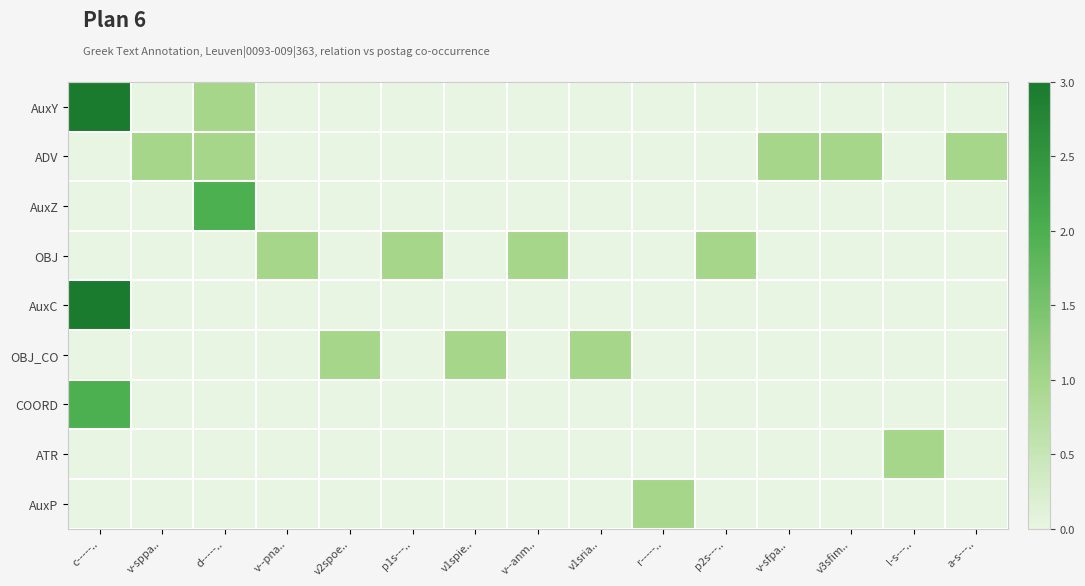

Reading right to left, transcribe all the data shown in this chart.

AuxY: a-s---..=0	l-s---..=0	v3sfim..=0	v-sfpa..=0	p2s---..=0	r-----..=0	v1sria..=0	v--anm..=0	v1spie..=0	p1s---..=0	v2spoe..=0	v--pna..=0	d-----..=1	v-sppa..=0	c-----..=3
ADV: a-s---..=1	l-s---..=0	v3sfim..=1	v-sfpa..=1	p2s---..=0	r-----..=0	v1sria..=0	v--anm..=0	v1spie..=0	p1s---..=0	v2spoe..=0	v--pna..=0	d-----..=1	v-sppa..=1	c-----..=0
AuxZ: a-s---..=0	l-s---..=0	v3sfim..=0	v-sfpa..=0	p2s---..=0	r-----..=0	v1sria..=0	v--anm..=0	v1spie..=0	p1s---..=0	v2spoe..=0	v--pna..=0	d-----..=2	v-sppa..=0	c-----..=0
OBJ: a-s---..=0	l-s---..=0	v3sfim..=0	v-sfpa..=0	p2s---..=1	r-----..=0	v1sria..=0	v--anm..=1	v1spie..=0	p1s---..=1	v2spoe..=0	v--pna..=1	d-----..=0	v-sppa..=0	c-----..=0
AuxC: a-s---..=0	l-s---..=0	v3sfim..=0	v-sfpa..=0	p2s---..=0	r-----..=0	v1sria..=0	v--anm..=0	v1spie..=0	p1s---..=0	v2spoe..=0	v--pna..=0	d-----..=0	v-sppa..=0	c-----..=3
OBJ_CO: a-s---..=0	l-s---..=0	v3sfim..=0	v-sfpa..=0	p2s---..=0	r-----..=0	v1sria..=1	v--anm..=0	v1spie..=1	p1s---..=0	v2spoe..=1	v--pna..=0	d-----..=0	v-sppa..=0	c-----..=0
COORD: a-s---..=0	l-s---..=0	v3sfim..=0	v-sfpa..=0	p2s---..=0	r-----..=0	v1sria..=0	v--anm..=0	v1spie..=0	p1s---..=0	v2spoe..=0	v--pna..=0	d-----..=0	v-sppa..=0	c-----..=2
ATR: a-s---..=0	l-s---..=1	v3sfim..=0	v-sfpa..=0	p2s---..=0	r-----..=0	v1sria..=0	v--anm..=0	v1spie..=0	p1s---..=0	v2spoe..=0	v--pna..=0	d-----..=0	v-sppa..=0	c-----..=0
AuxP: a-s---..=0	l-s---..=0	v3sfim..=0	v-sfpa..=0	p2s---..=0	r-----..=1	v1sria..=0	v--anm..=0	v1spie..=0	p1s---..=0	v2spoe..=0	v--pna..=0	d-----..=0	v-sppa..=0	c-----..=0